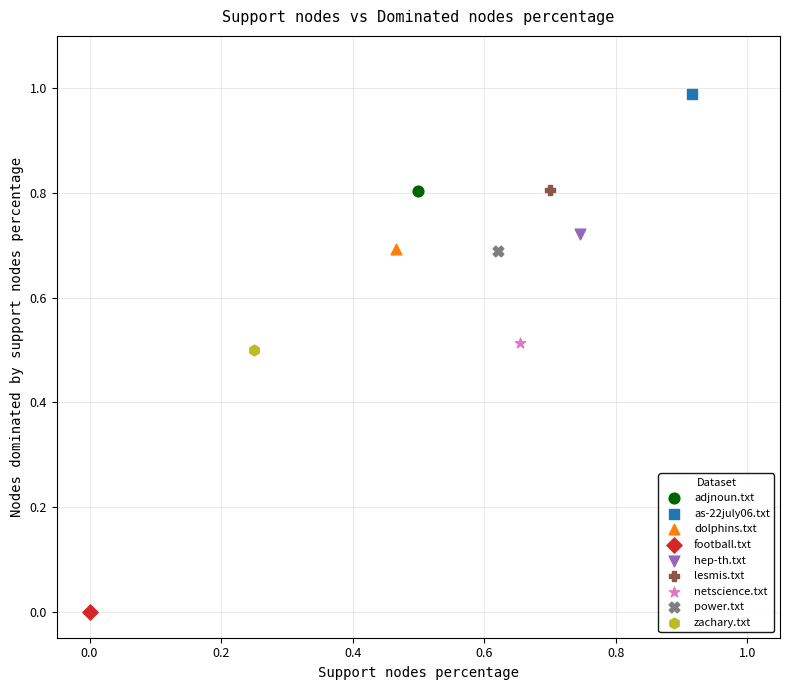

What are all the series names shown in the legend?

adjnoun.txt, as-22july06.txt, dolphins.txt, football.txt, hep-th.txt, lesmis.txt, netscience.txt, power.txt, zachary.txt